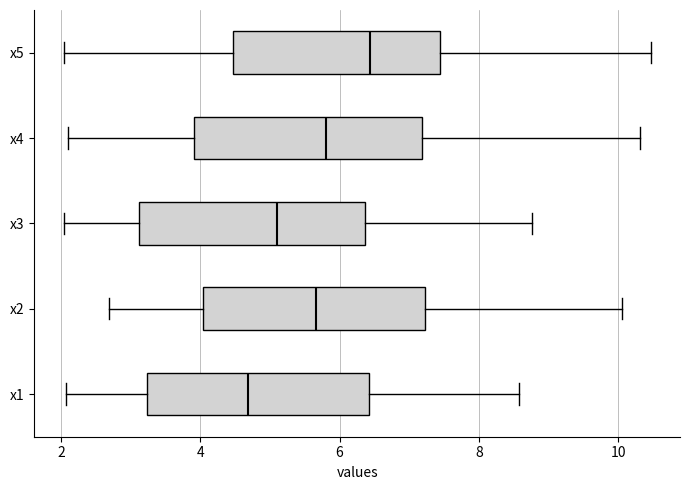

Reading bottom to top, read every box against the x-axis: the position of its median line, the range the box covers, and the ends of its whiskers. The values are not printed on the chart, so give them approximately, as read against the axis.

x1: median 4.6, box 3.2 to 6.4, whiskers 2.0 to 8.6
x2: median 5.6, box 4.0 to 7.2, whiskers 2.6 to 10.0
x3: median 5.2, box 3.2 to 6.4, whiskers 2.0 to 8.8
x4: median 5.8, box 4.0 to 7.2, whiskers 2.0 to 10.4
x5: median 6.4, box 4.4 to 7.4, whiskers 2.0 to 10.4